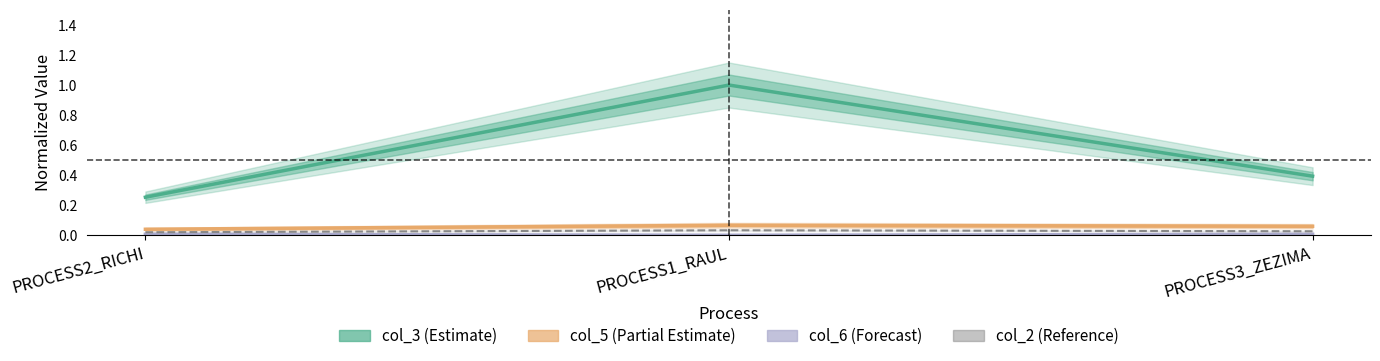

The value of col_6 (Forecast) at PROCESS1_RAUL is 0.0. True or false?

True